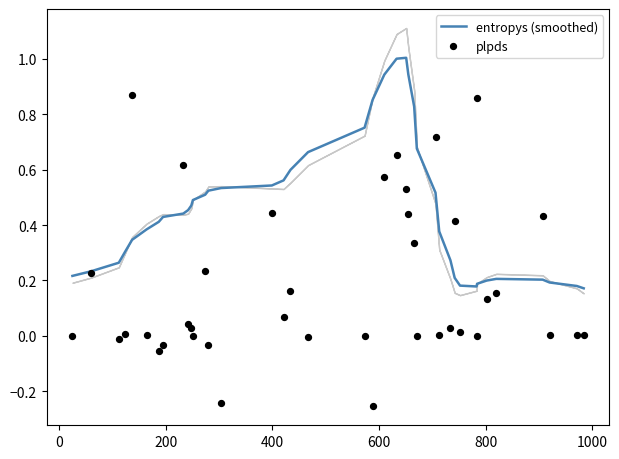

Which series has the largest total across all categories?

entropys (smoothed)